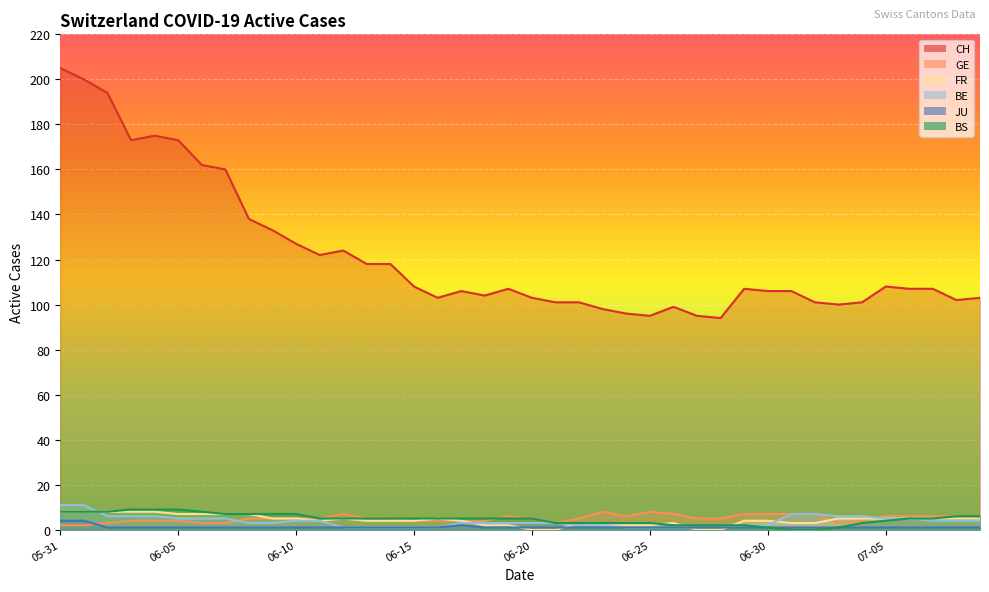

What position from the right is 38?

2